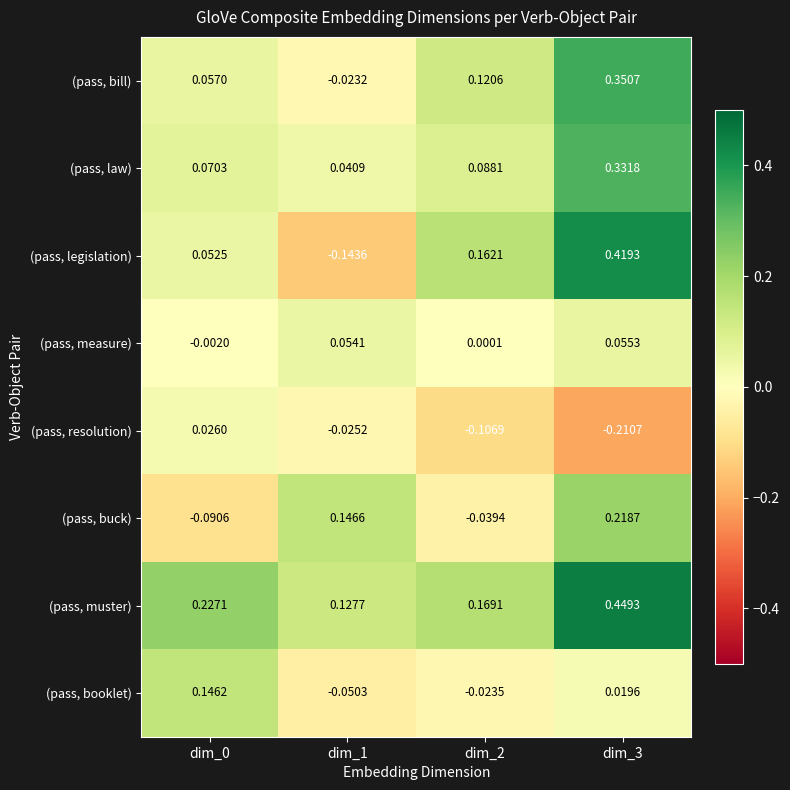

At dim_3, list the series in order from largest to smallest.

(pass, muster), (pass, legislation), (pass, bill), (pass, law), (pass, buck), (pass, measure), (pass, booklet), (pass, resolution)